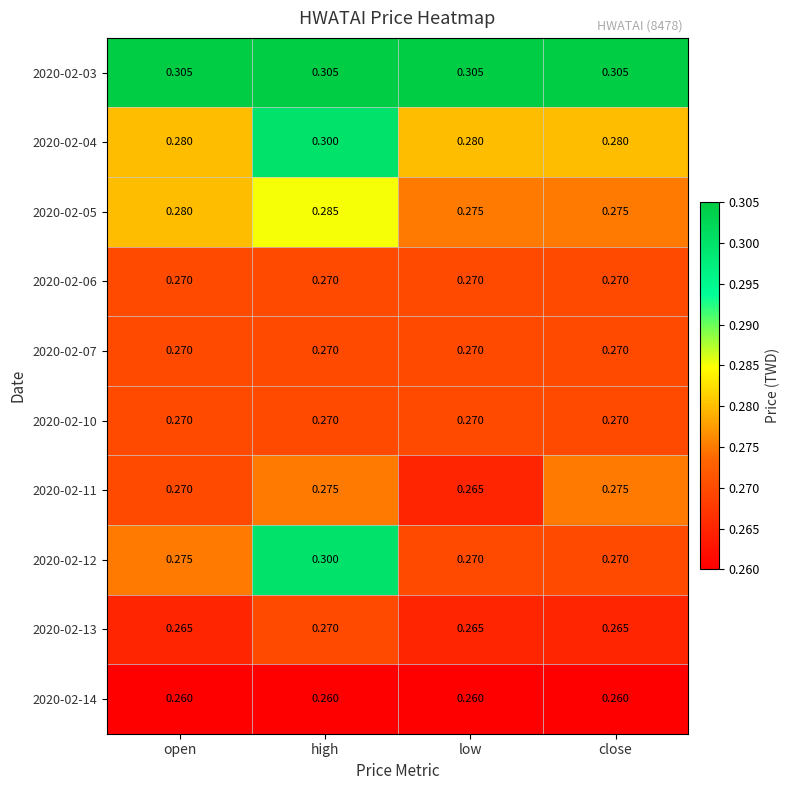

At which category is the sum across all series the highest?

high